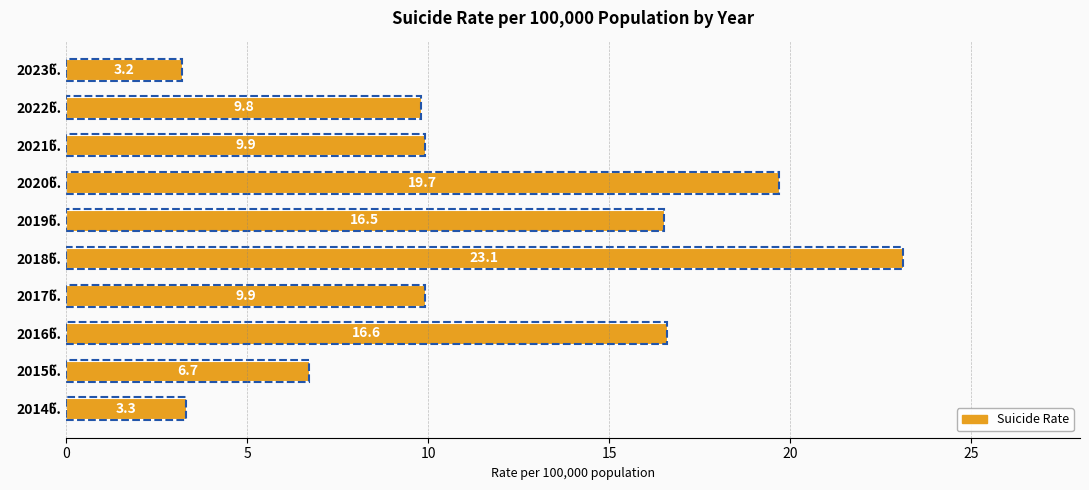

Reading bottom to top, list all the values displayed in this chart.

3.3	6.7	16.6	9.9	23.1	16.5	19.7	9.9	9.8	3.2